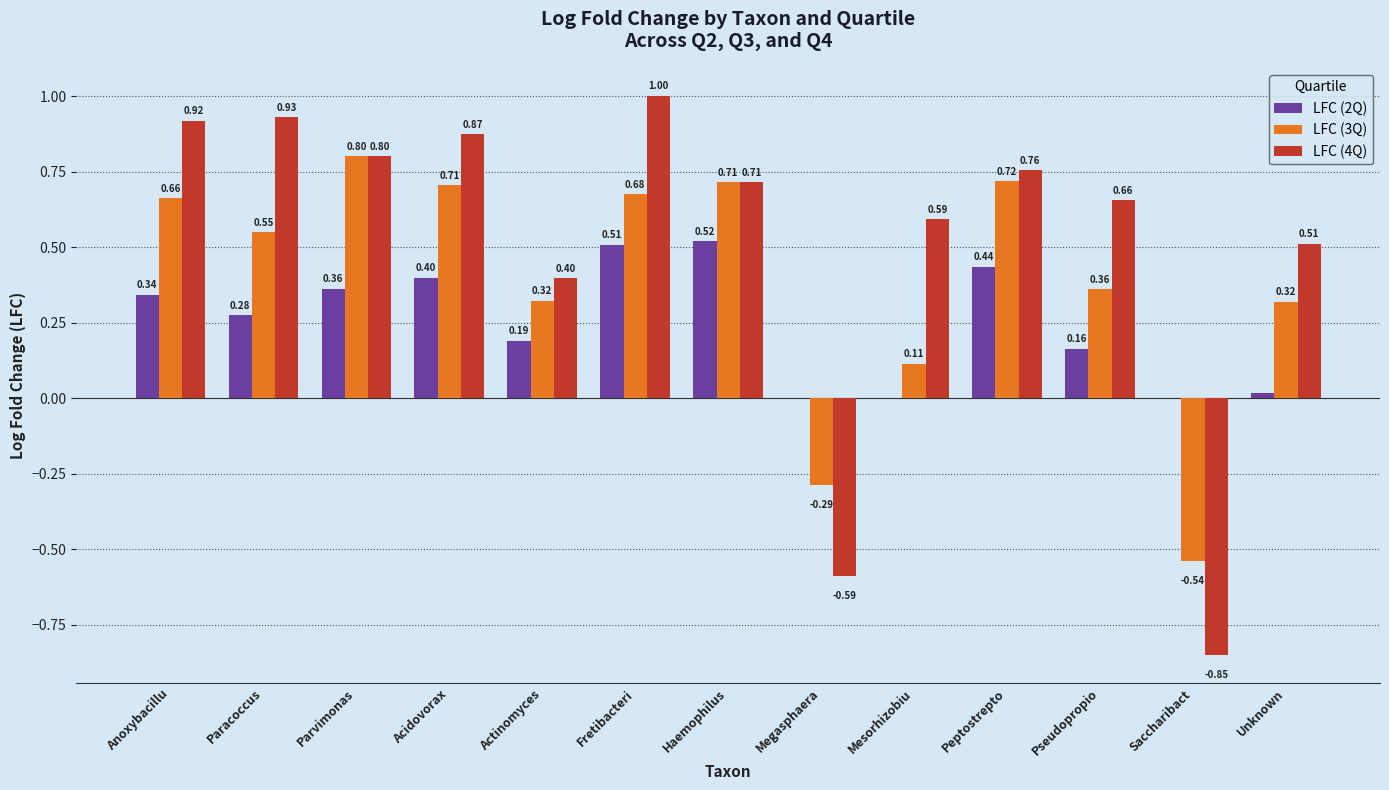

Which series has the largest range (max minus min)?

LFC (4Q)